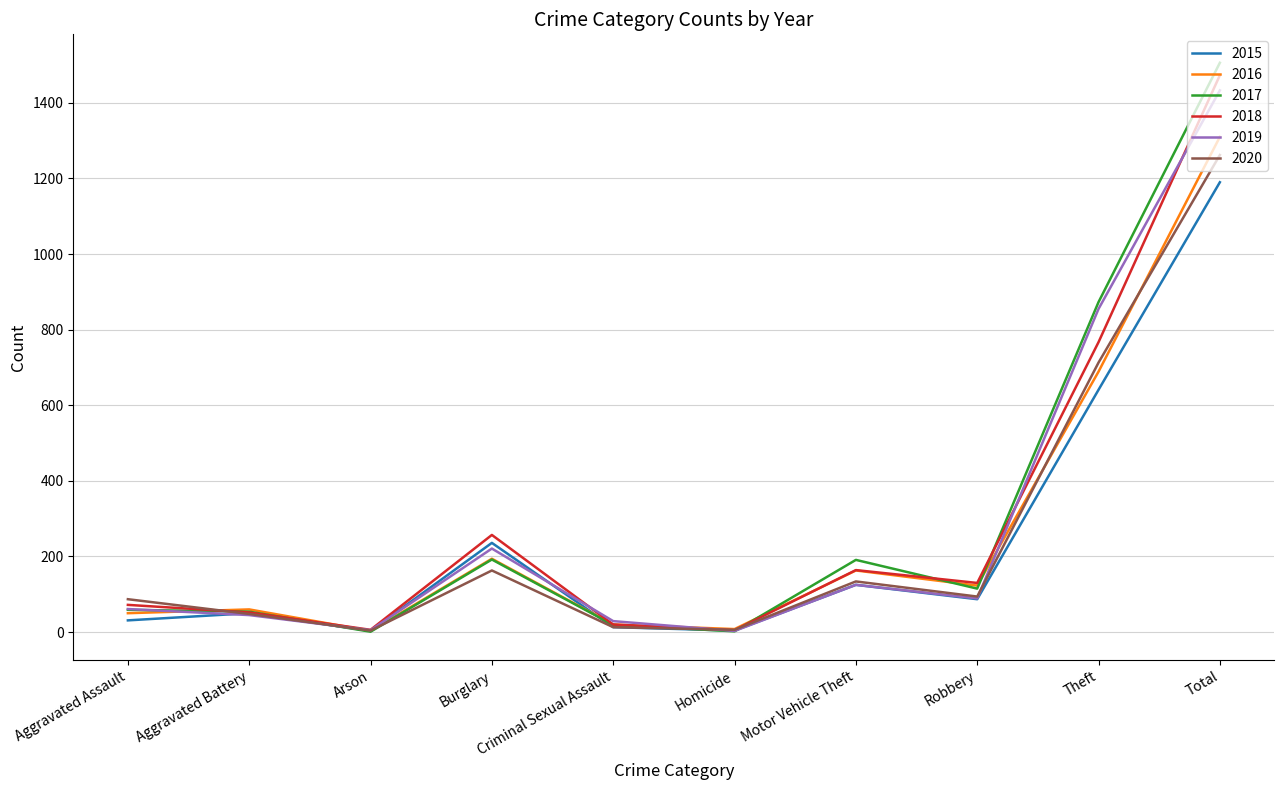

What is the spread (max minus min) of values at Total?

316